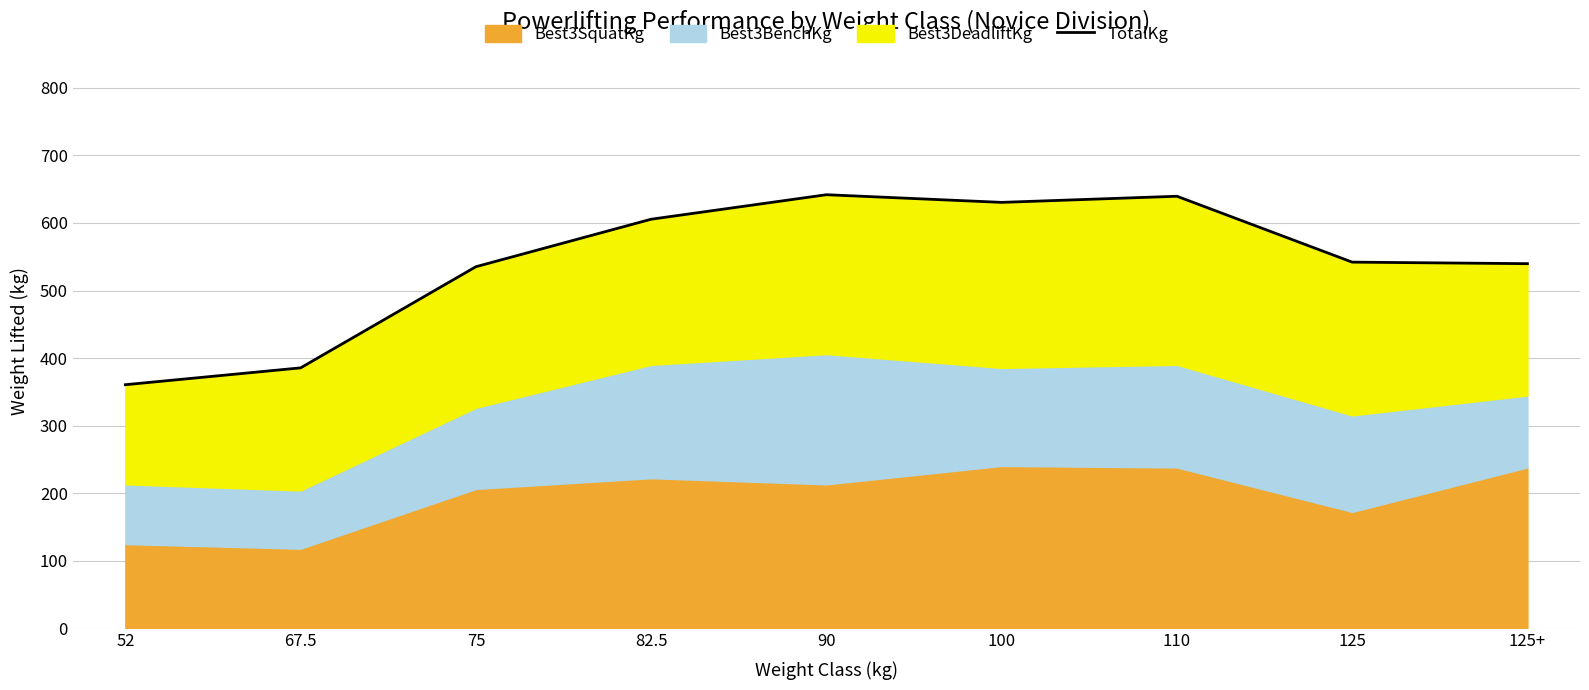

Between 90 and 52, which is larger?

90